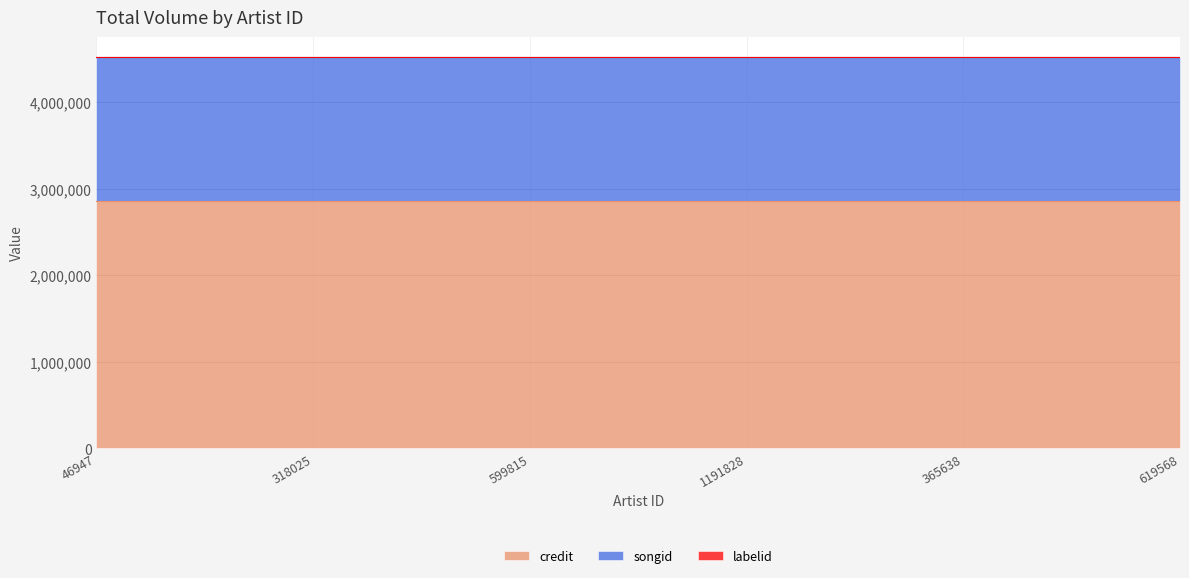

Rank the series by their average value, from highest to lowest.

credit, songid, labelid